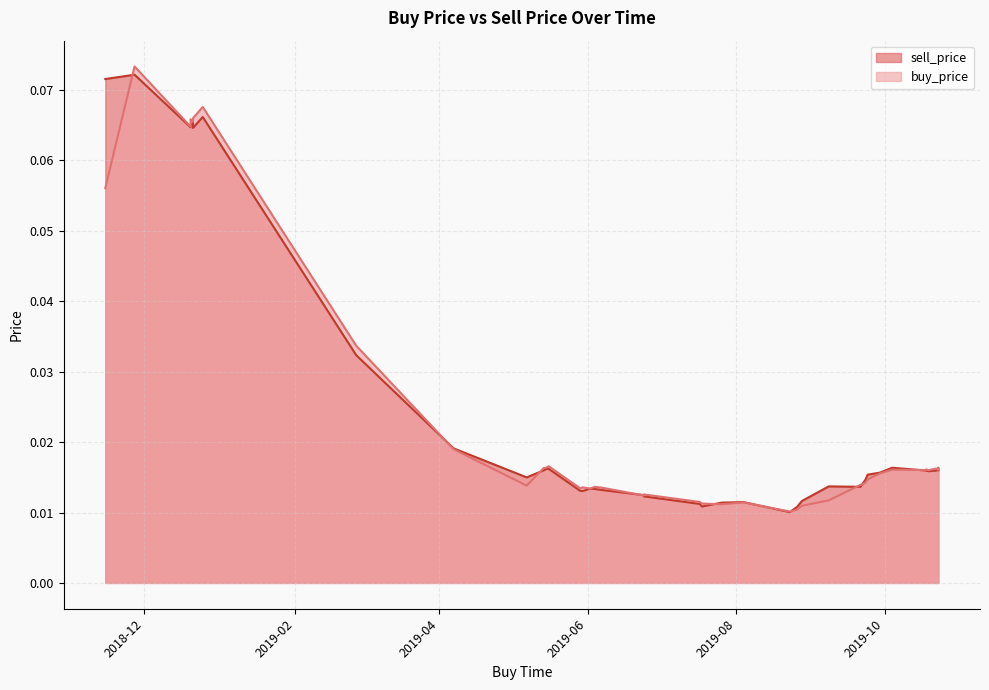

In sell_price, how many points are higher than both neighbors (excluding endpoints)?

12